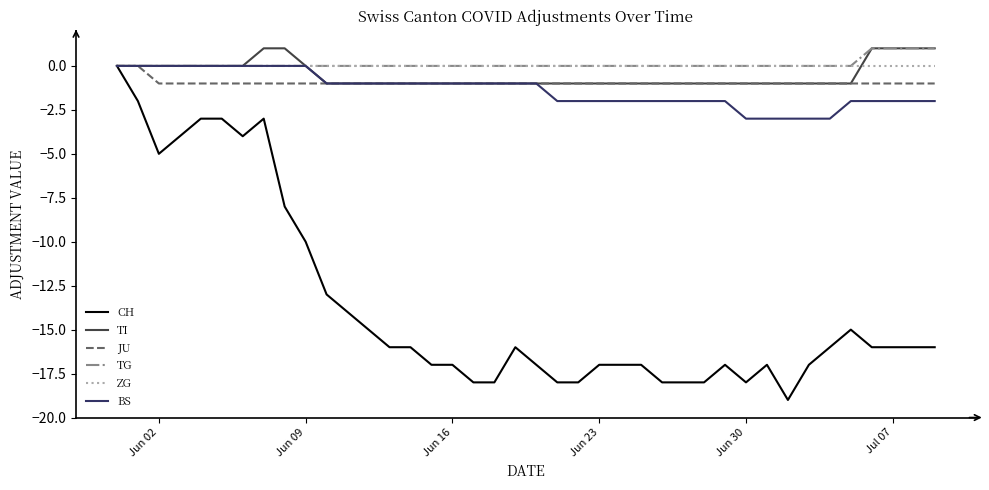

What is the minimum value shown in the chart?

-19